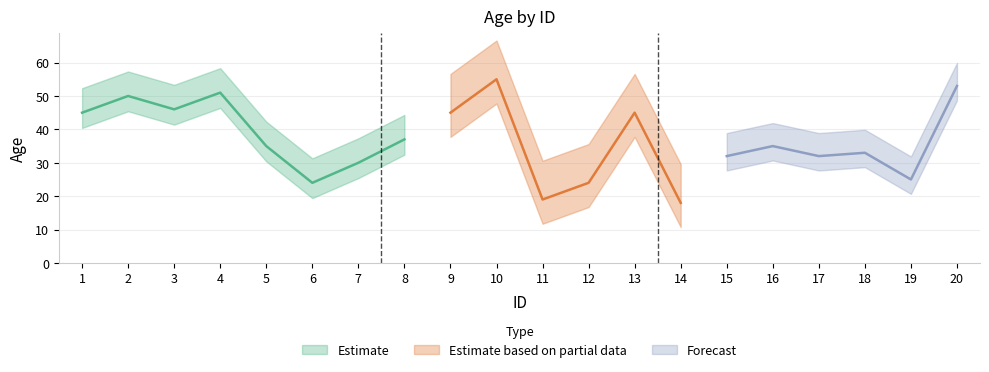

How many interior local valleys (lower than both neighbors) does the data have?

6